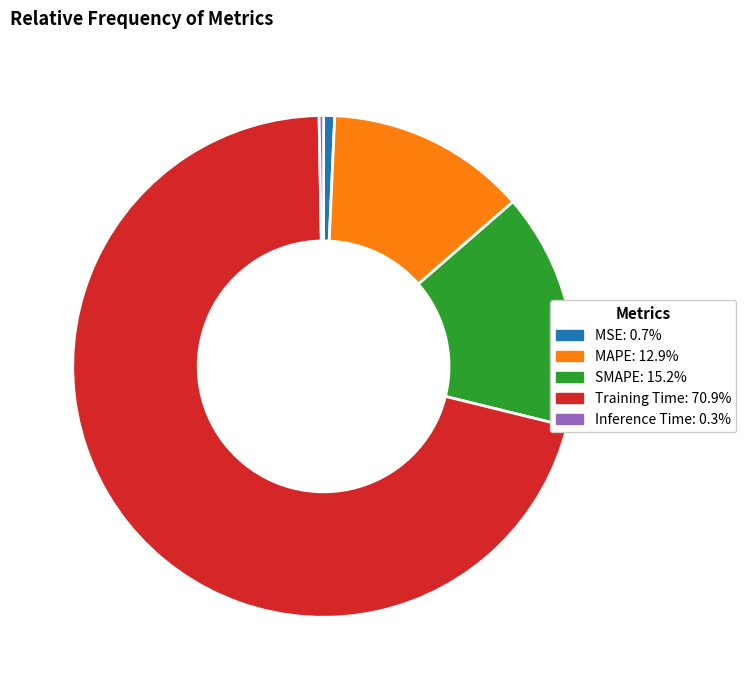

What is the largest slice in the pie chart?

Training Time